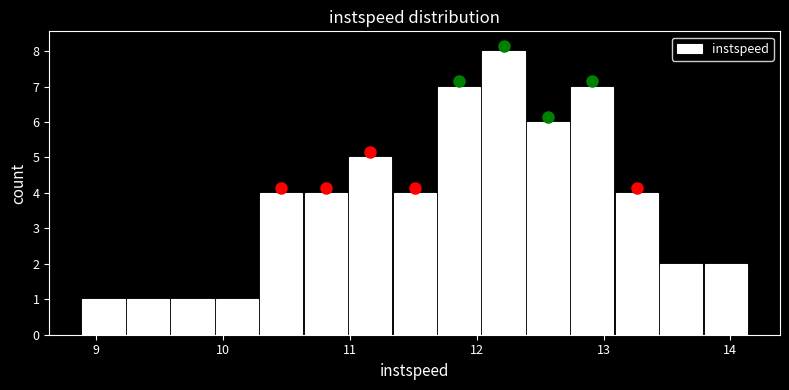

Around what value on the x-axis is the tallest bar? Give the approximate position of its centre, as read against the axis.

12.2